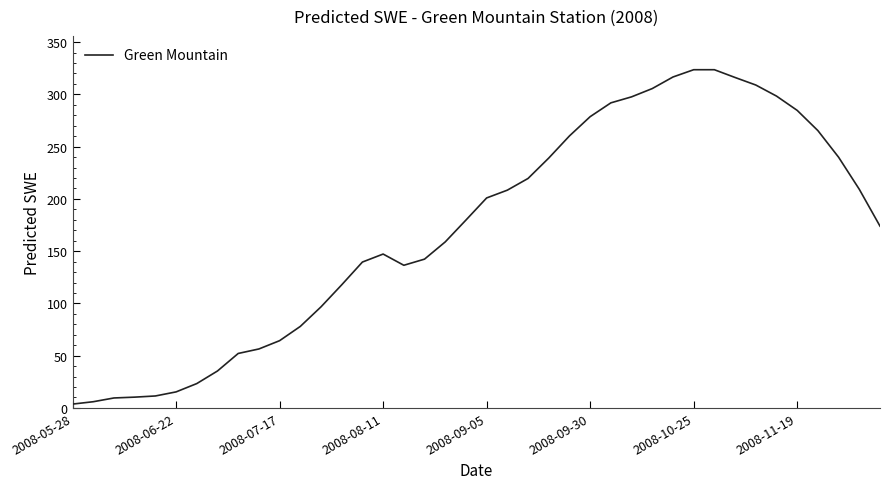

How many series are shown in this chart?

1